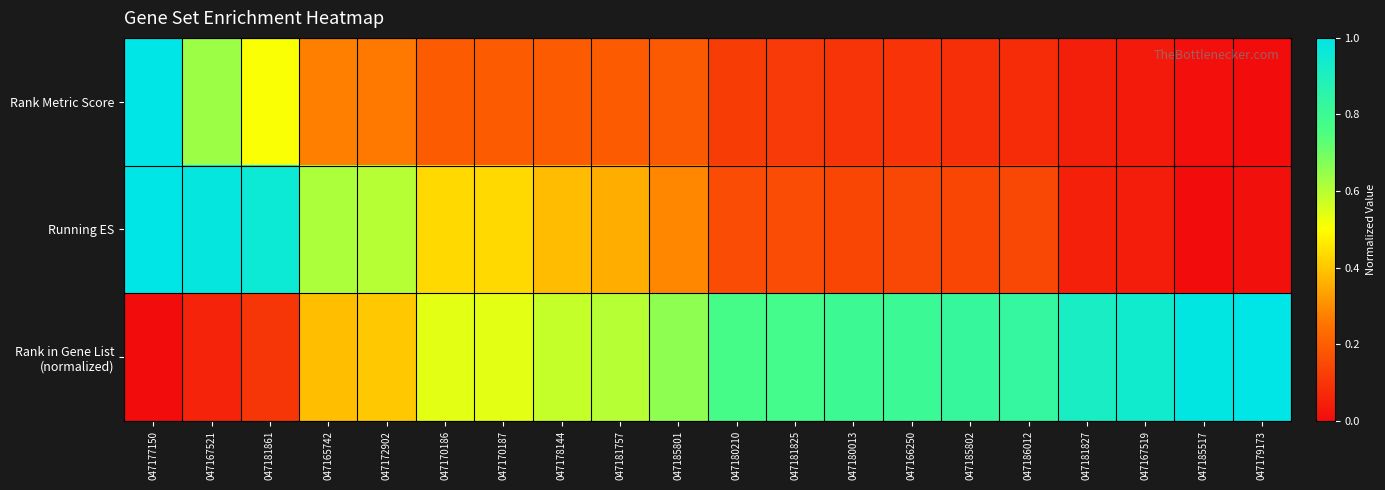

Which label corresponds to the largest value in the chart?

047177150